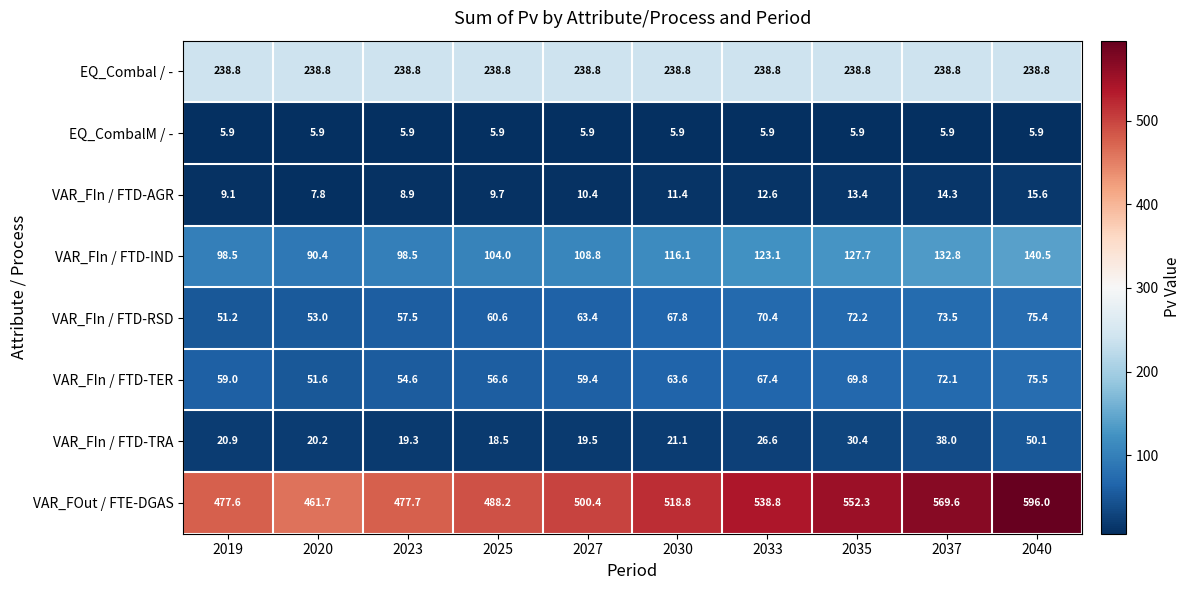

Between 2030 and 2033, which series saw the biggest shift?

VAR_FOut / FTE-DGAS